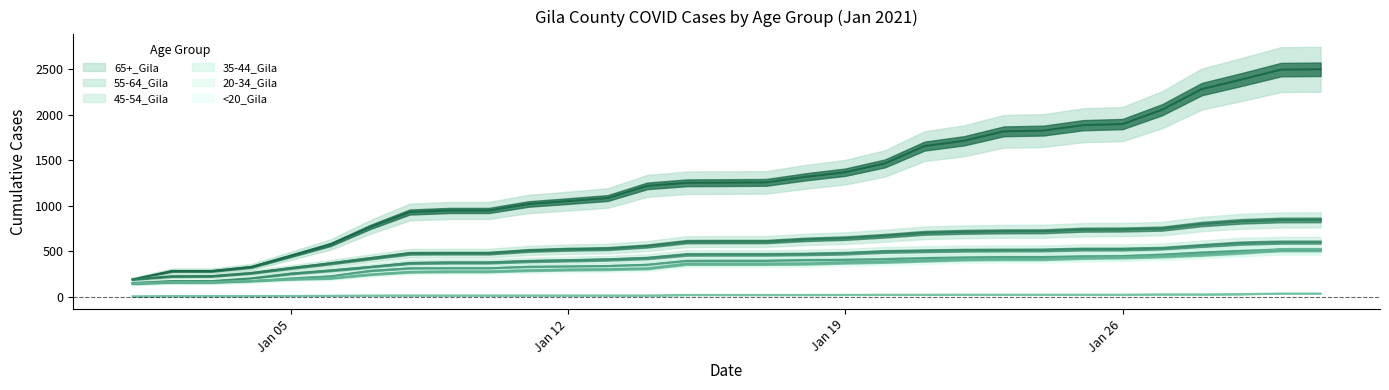

What is the sum of the 35-44_Gila values at 1/24/2021 and 1/25/2021?

877.2